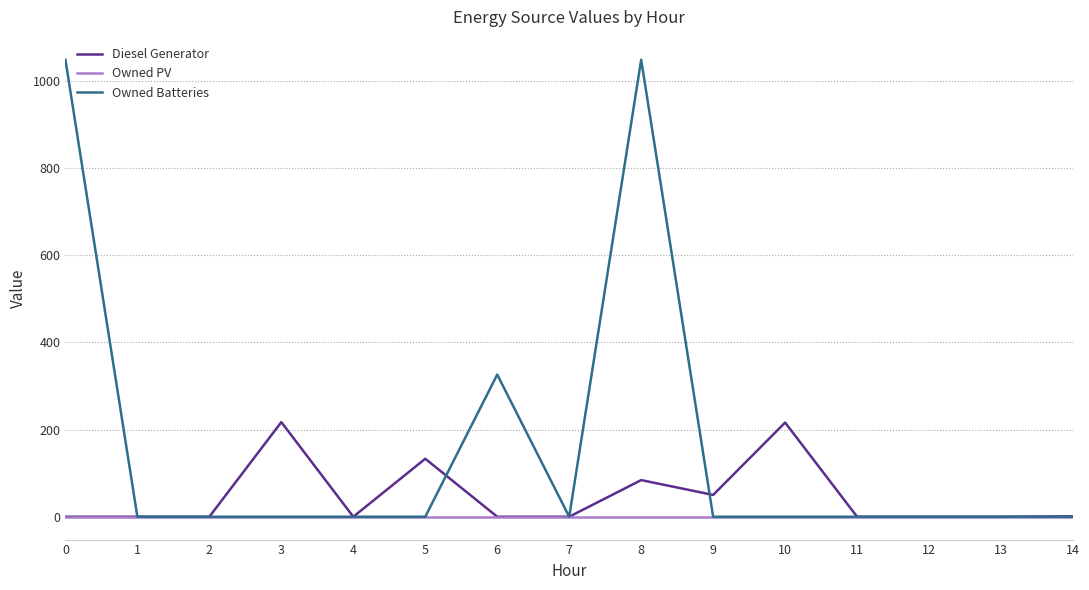

What is the sum of all Owned Batteries values?

2422